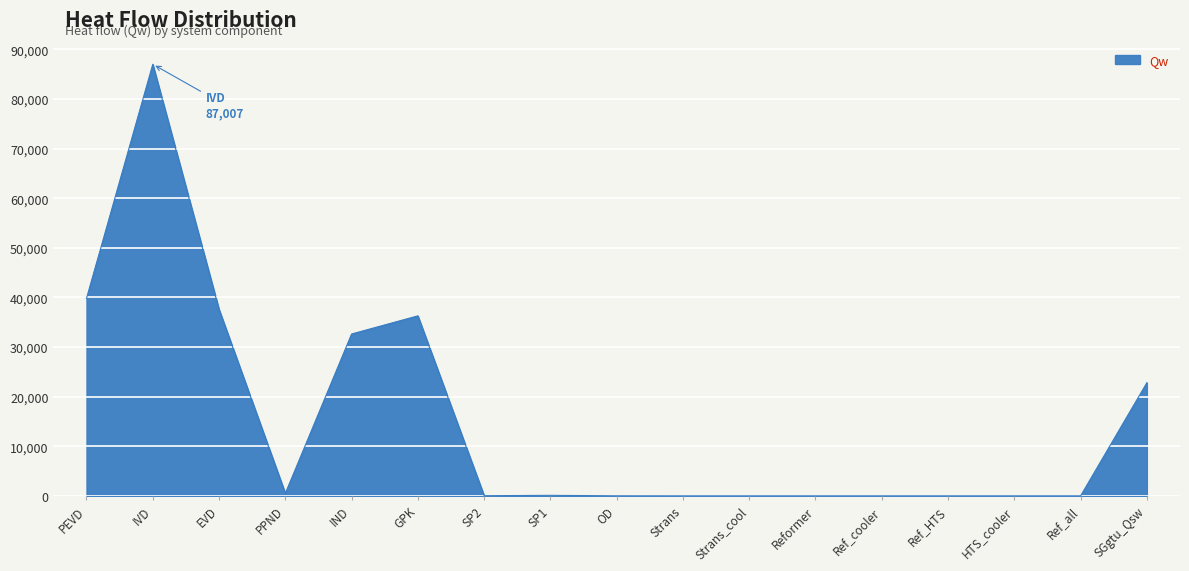

Does the chart display data point markers on the line(s)?

No